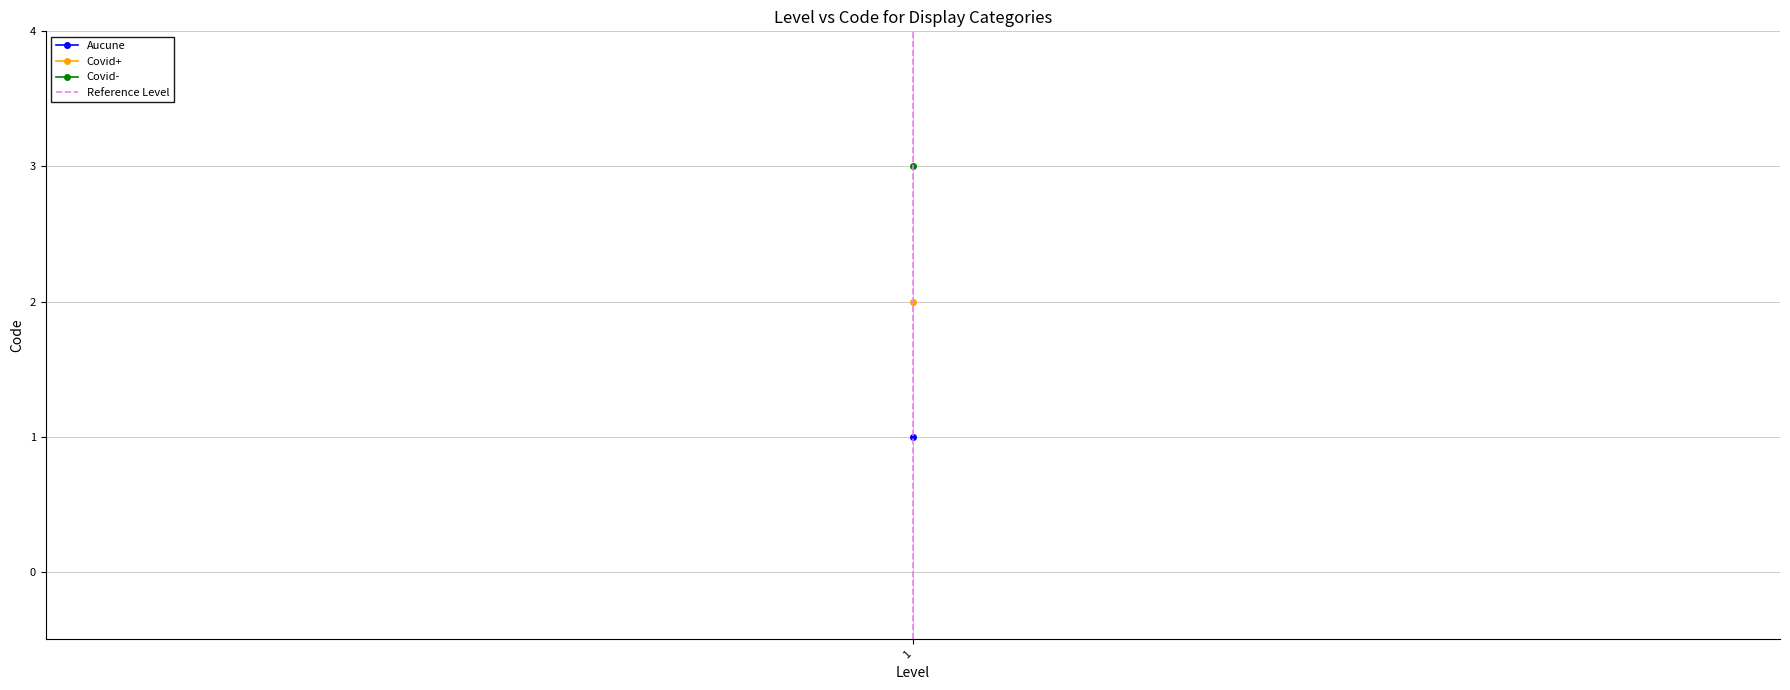

Which has a higher value, 1 or 1?

1